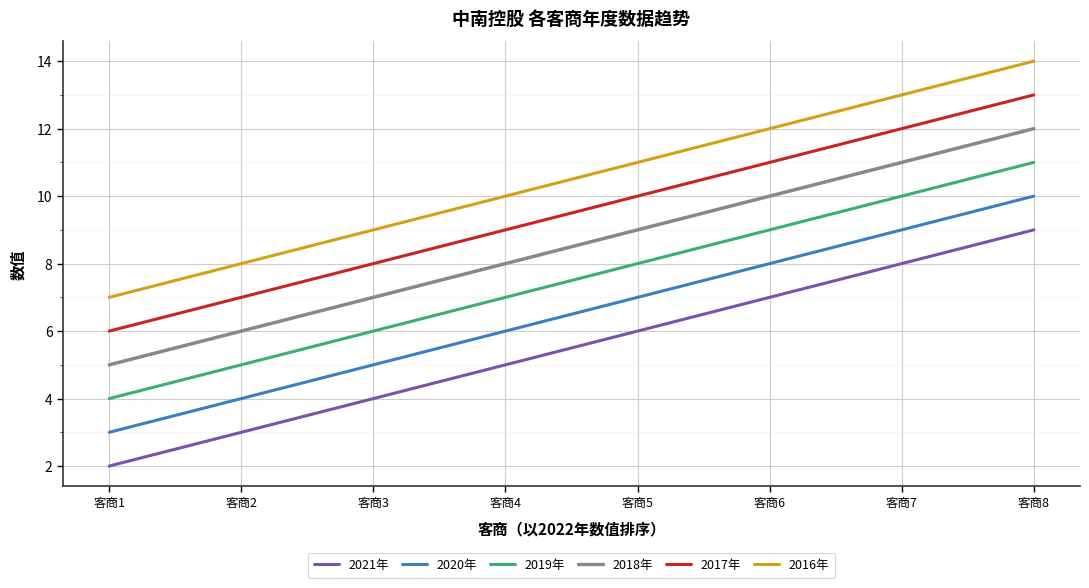

What are all the series names shown in the legend?

2021年, 2020年, 2019年, 2018年, 2017年, 2016年